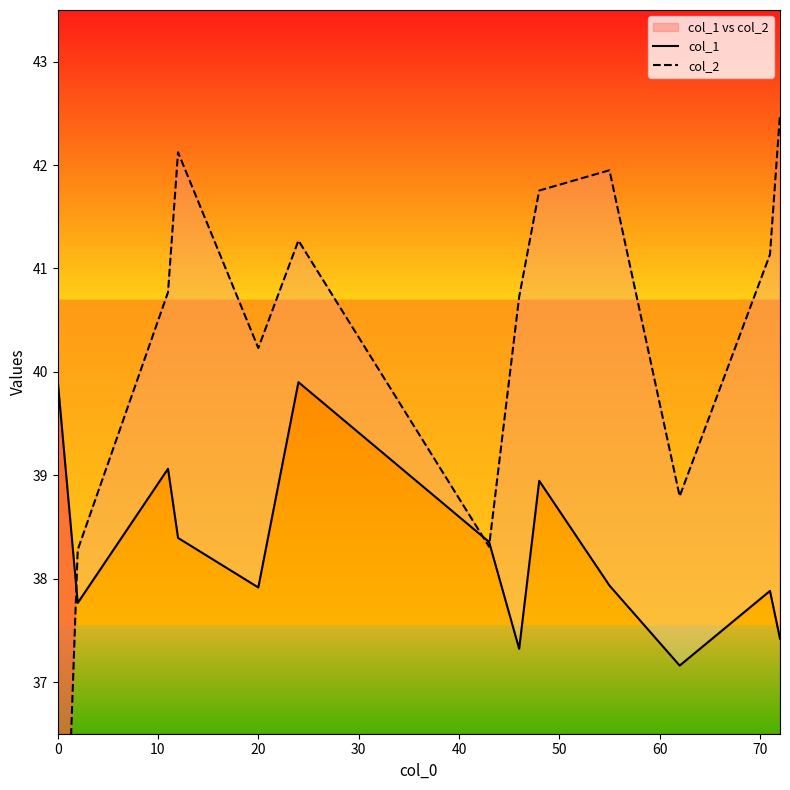

Rank the series by their maximum value, from lowest to highest.

col_1, col_2